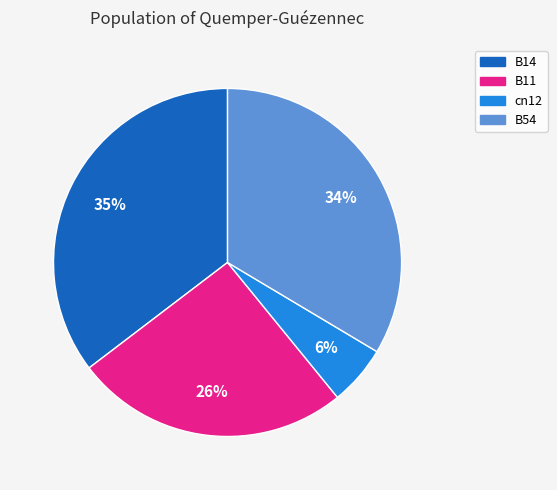

Does any single category account for the majority?

No